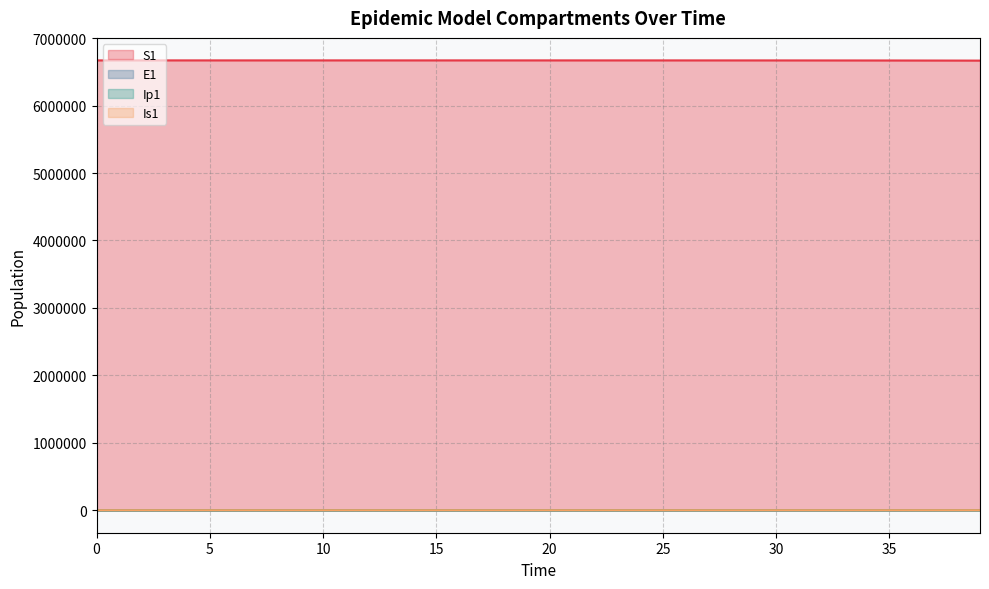

What are all the series names shown in the legend?

S1, E1, Ip1, Is1